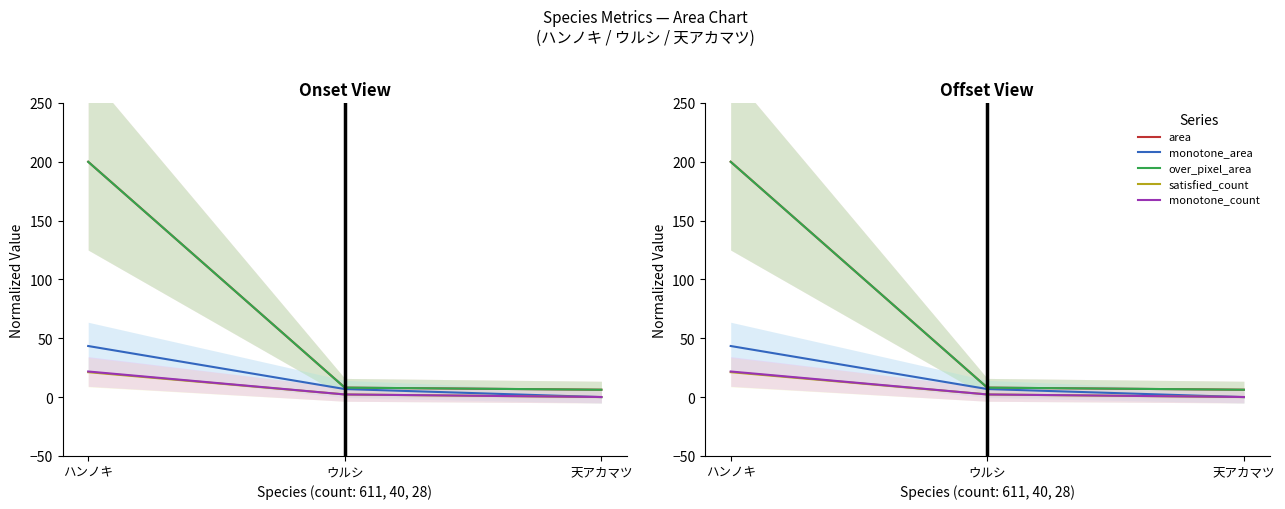

At which label is area closest to 103?

ウルシ